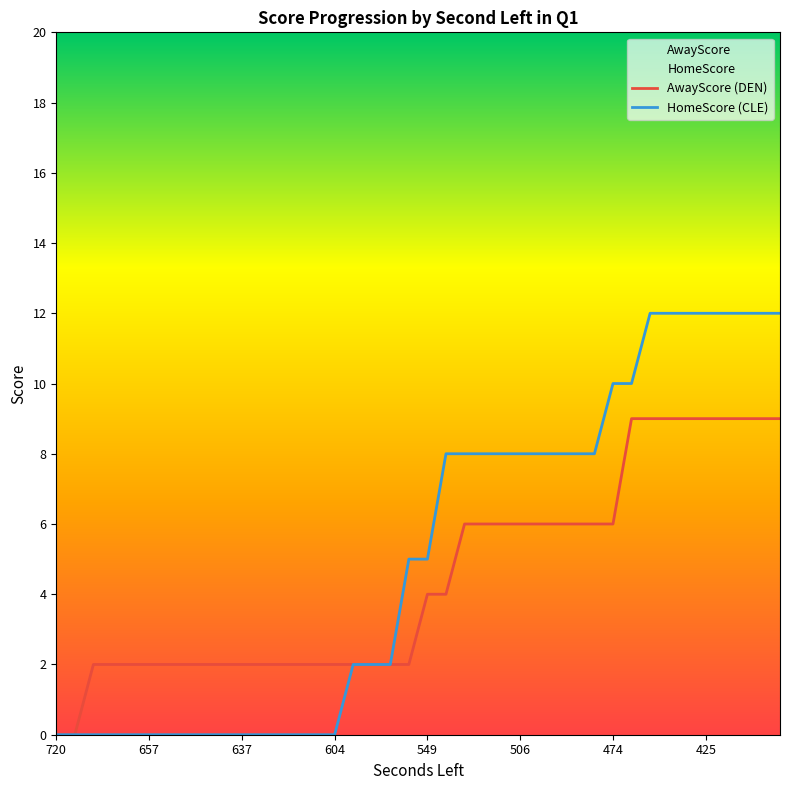

Reading left to right, transcribe all the data shown in this chart.

AwayScore: 0	0	2	2	2	2	2	2	2	2	2	2	2	2	2	2	2	2	2	2	4	4	6	6	6	6	6	6	6	6	6	9	9	9	9	9	9	9	9	9
HomeScore: 0	0	0	0	0	0	0	0	0	0	0	0	0	0	0	0	2	2	2	5	5	8	8	8	8	8	8	8	8	8	10	10	12	12	12	12	12	12	12	12